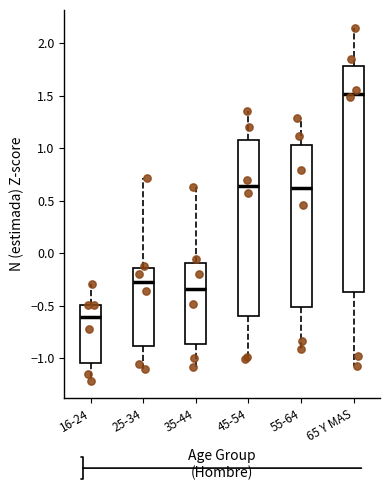

Which box's median line is the lowest?

16-24